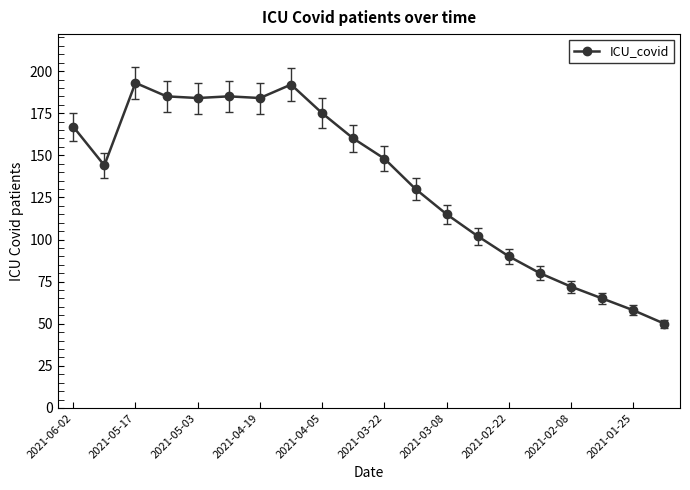

What is the value of the 4th point from the left?

185